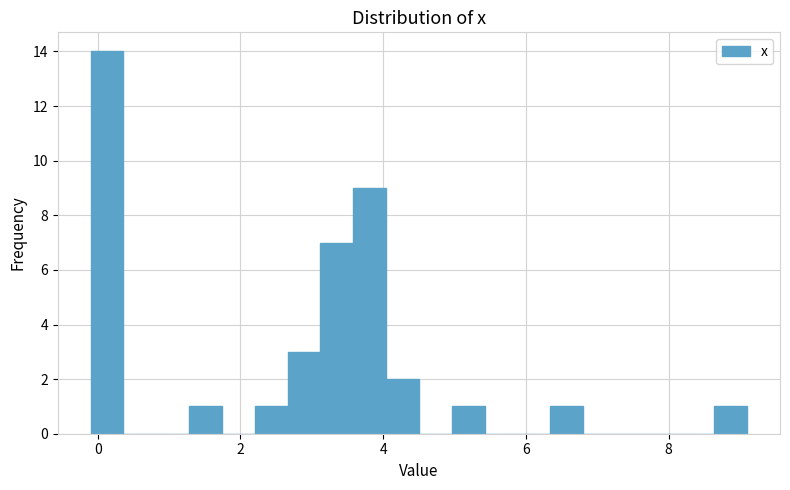

Read against the x-axis, roughly where is the centre of the tallest bar?

0.2